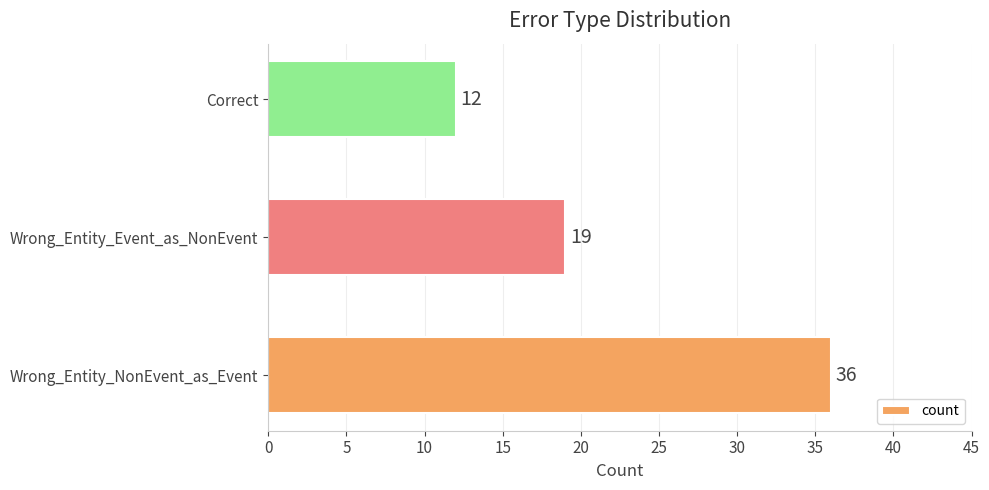

Rank the categories by value from highest to lowest.

Wrong_Entity_NonEvent_as_Event, Wrong_Entity_Event_as_NonEvent, Correct